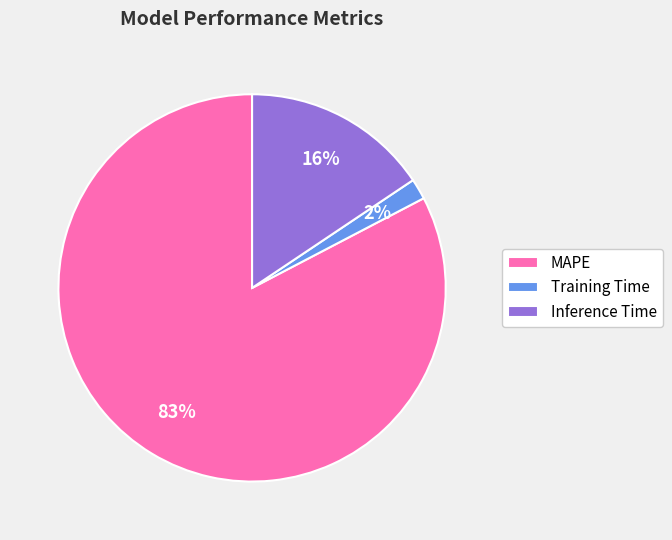

Rank the categories by value from lowest to highest.

Training Time, Inference Time, MAPE